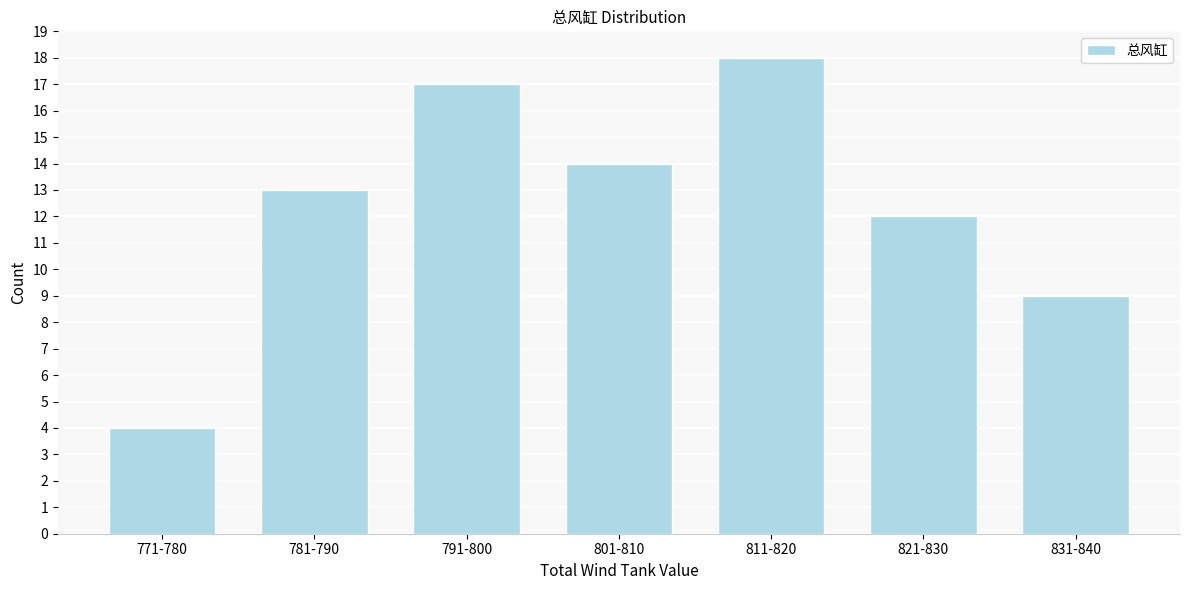

Reading left to right, list all the values displayed in this chart.

4	13	17	14	18	12	9